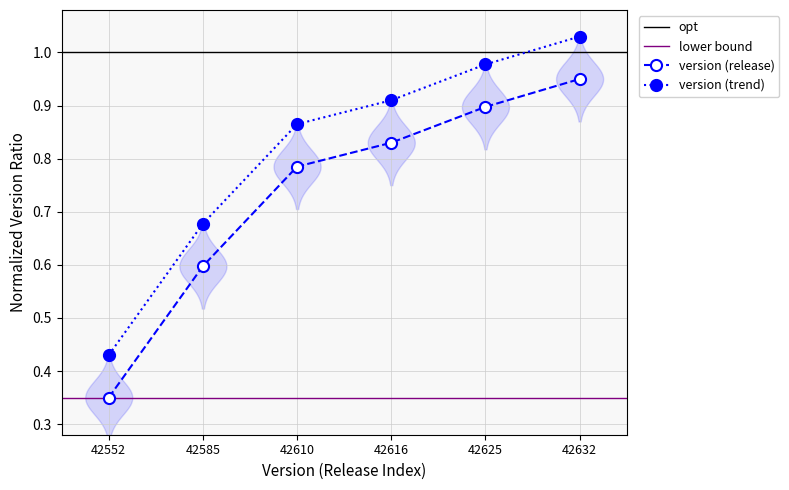

At 42625, list the series in order from largest to smallest.

version (trend), version (release)